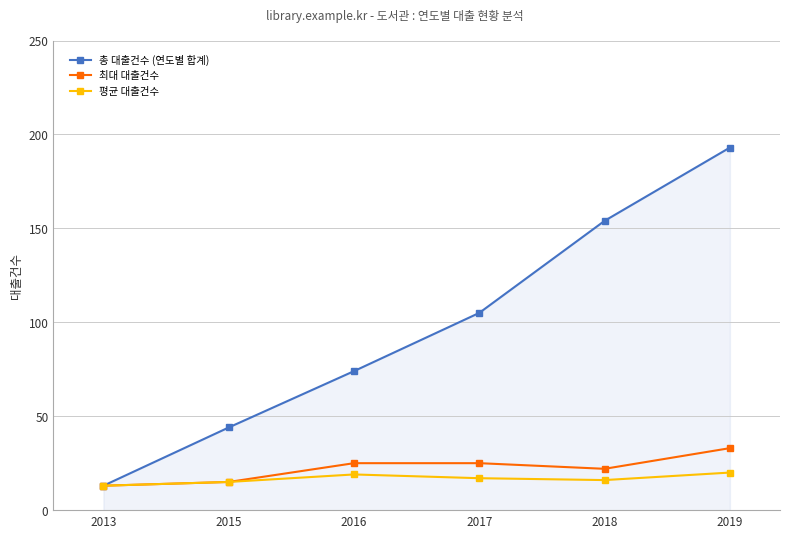

How many distinct data groups are displayed?

3